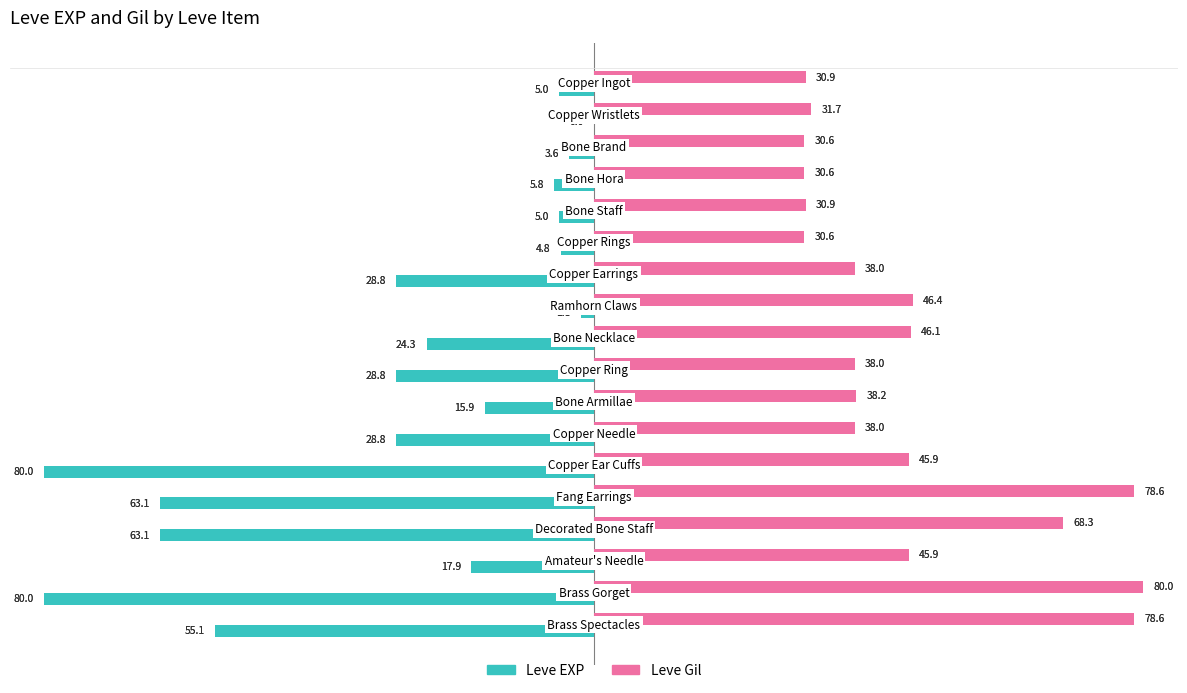

What is the highest value of the Leve Gil series?

80.0